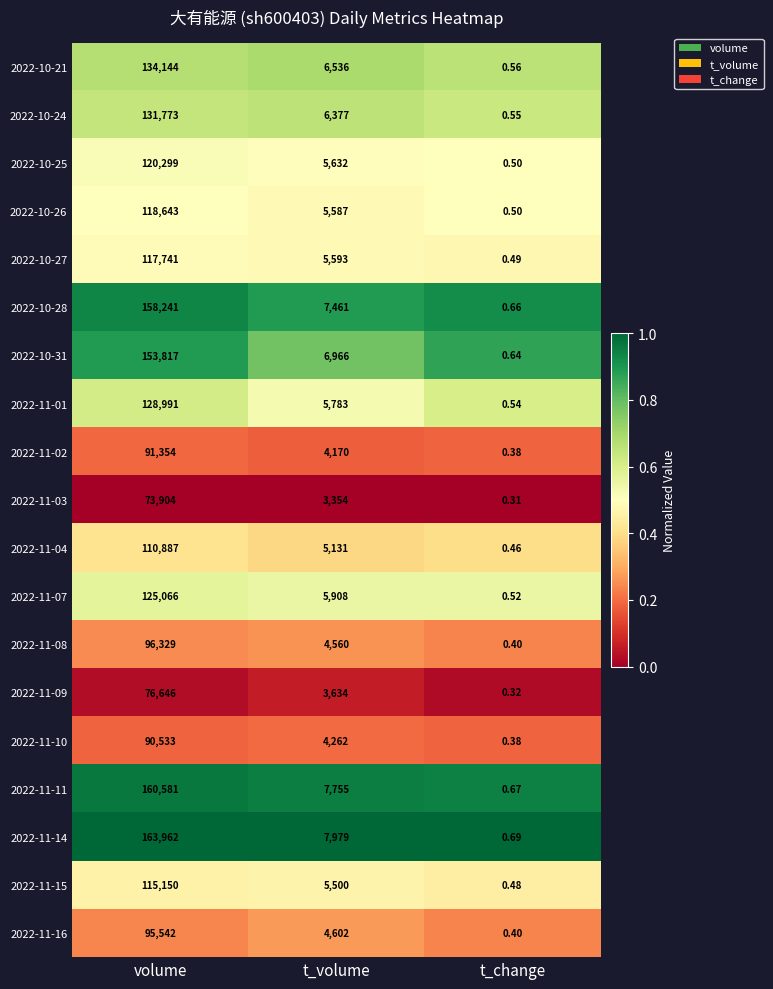

Which category has the lowest value in the 2022-11-02 series?

t_change